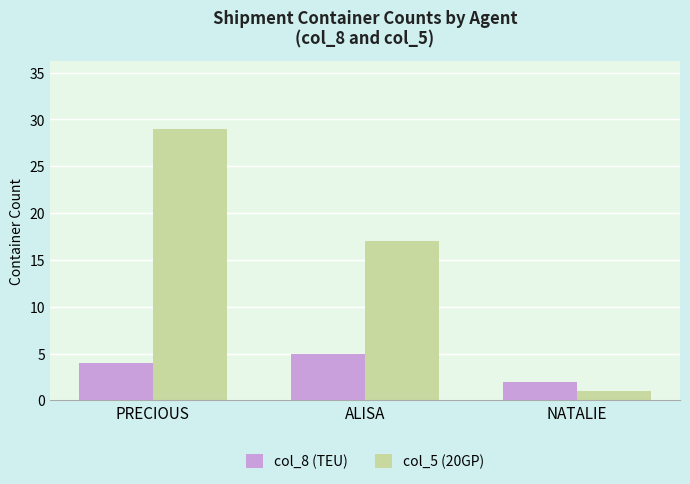

Reading right to left, what are all the values shown in this chart?

col_8 (TEU): NATALIE=2	ALISA=5	PRECIOUS=4
col_5 (20GP): NATALIE=1	ALISA=17	PRECIOUS=29